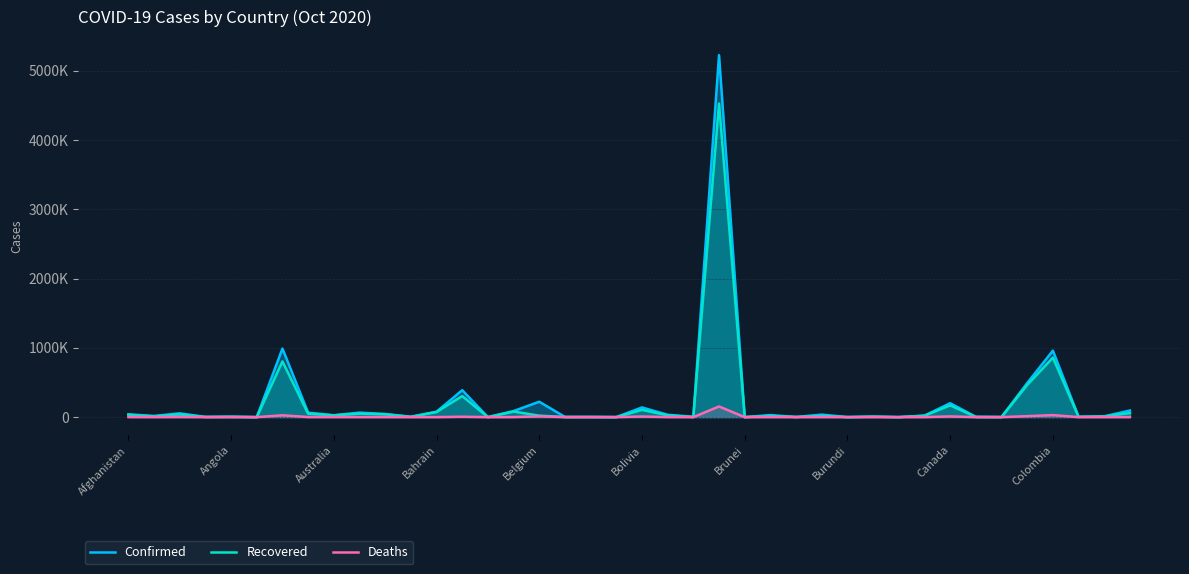

Does the chart display data point markers on the line(s)?

No